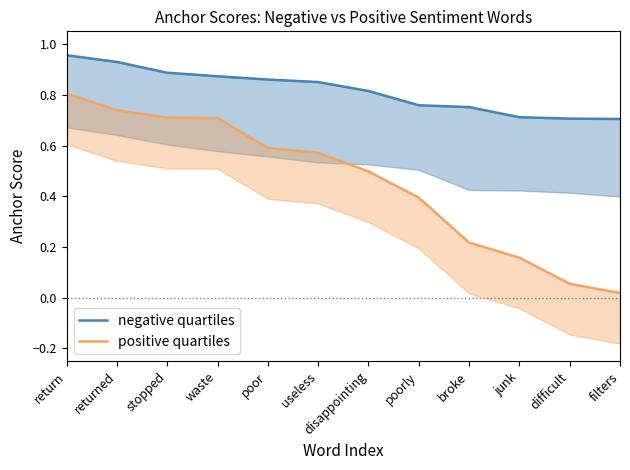

Is it true that negative quartiles equals 0.9 at stopped?

True